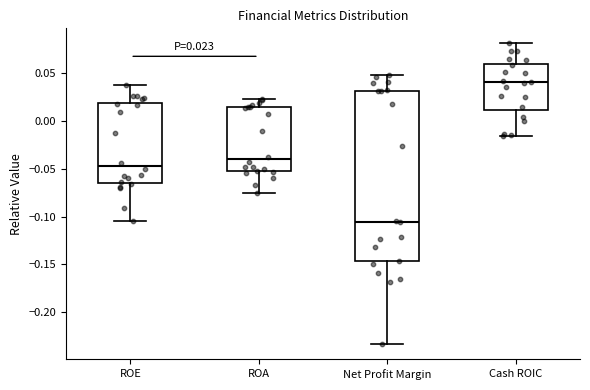

Which box is the tallest, from its lower edge to its upper edge?

Net Profit Margin